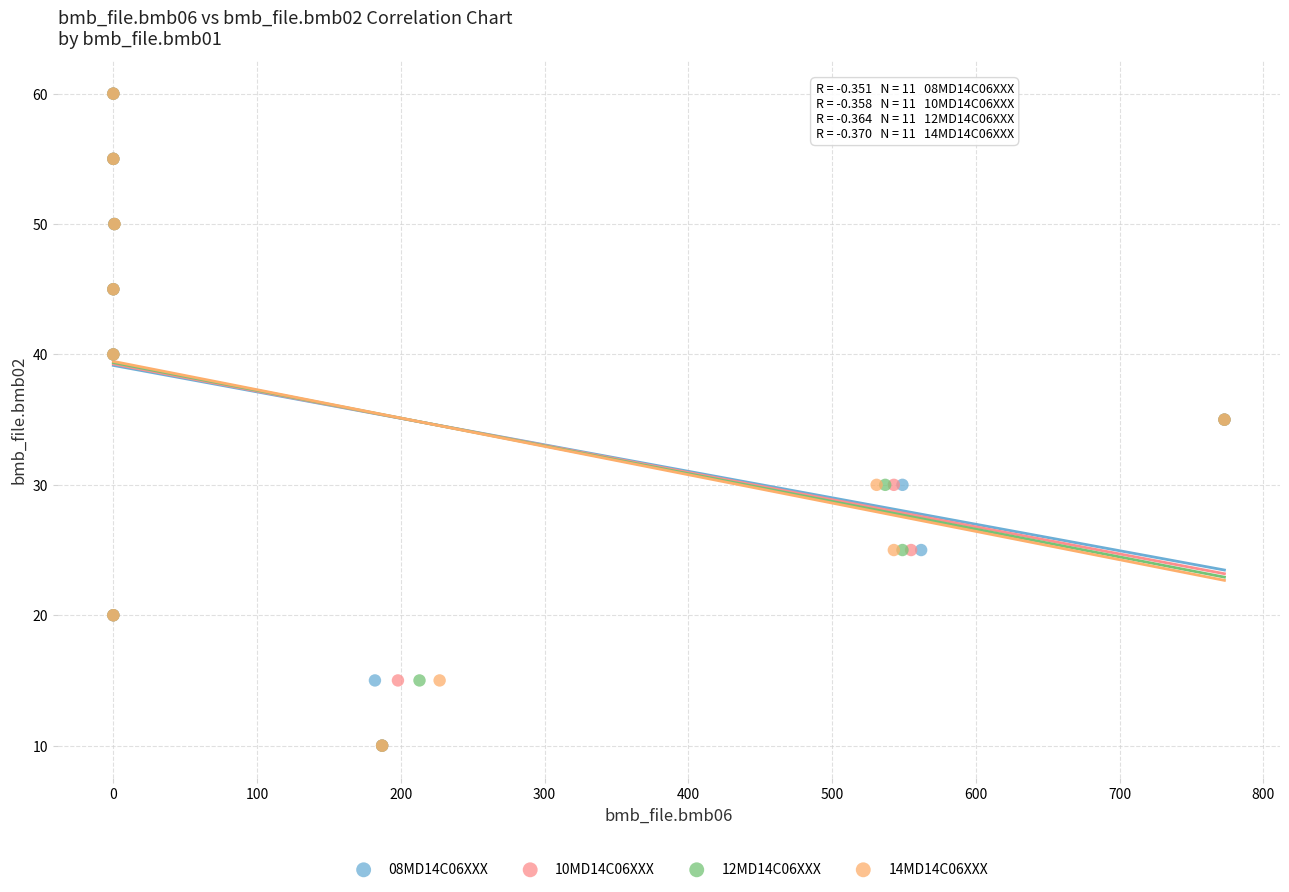

What are all the series names shown in the legend?

08MD14C06XXX, 10MD14C06XXX, 12MD14C06XXX, 14MD14C06XXX